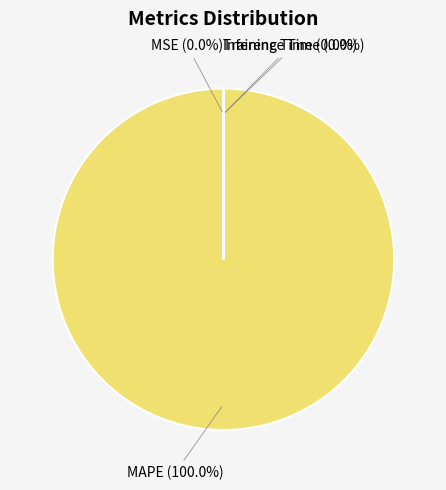

Which has a higher value, Inference Time or Training Time?

Training Time